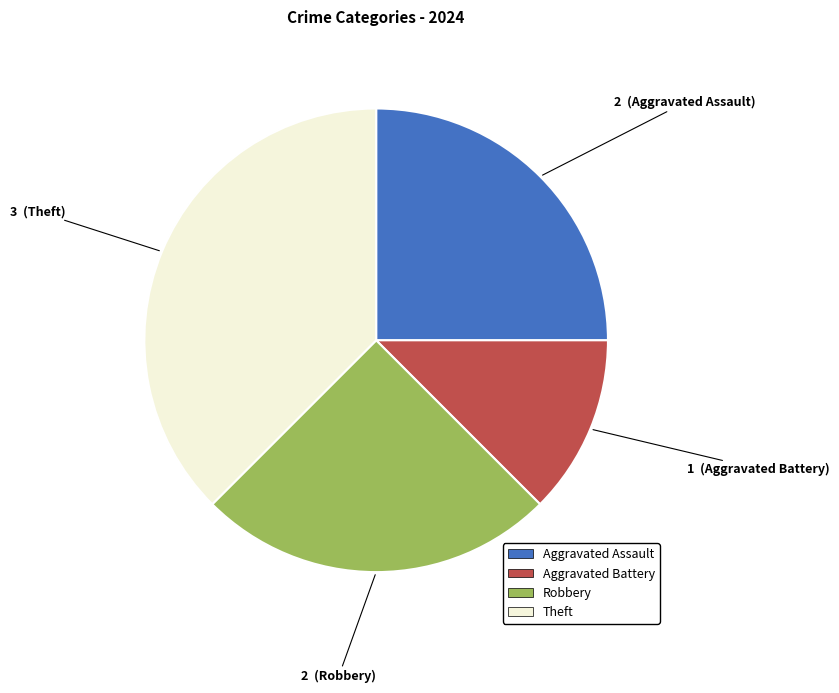

Between Robbery and Aggravated Battery, which is larger?

Robbery